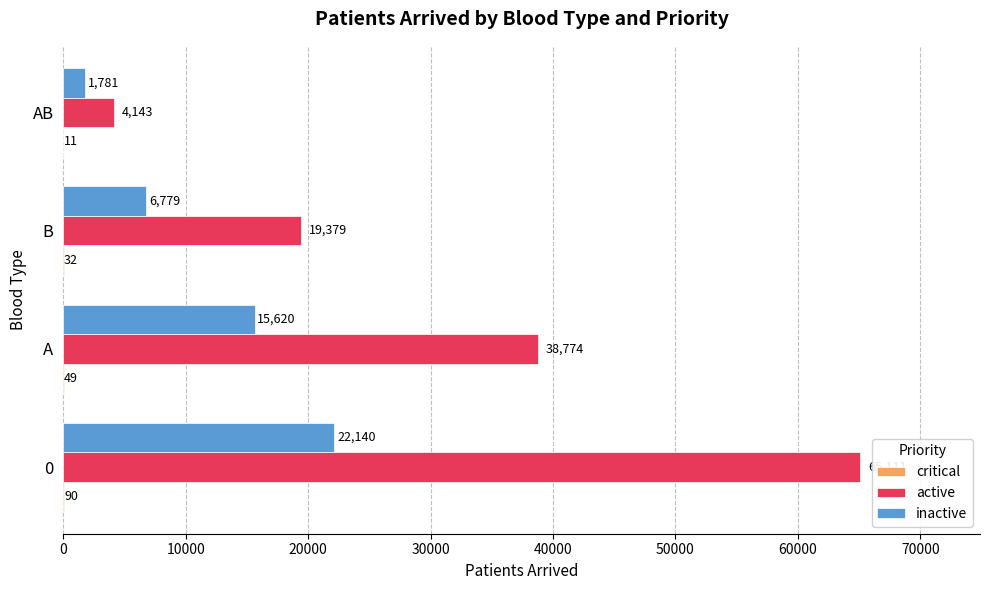

What is the sum of all inactive values?

46320